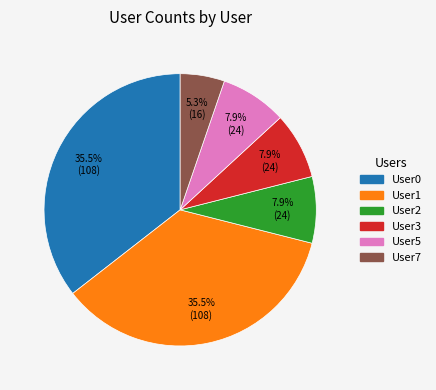

Is the sum of User2 and User7 greater than half?

No